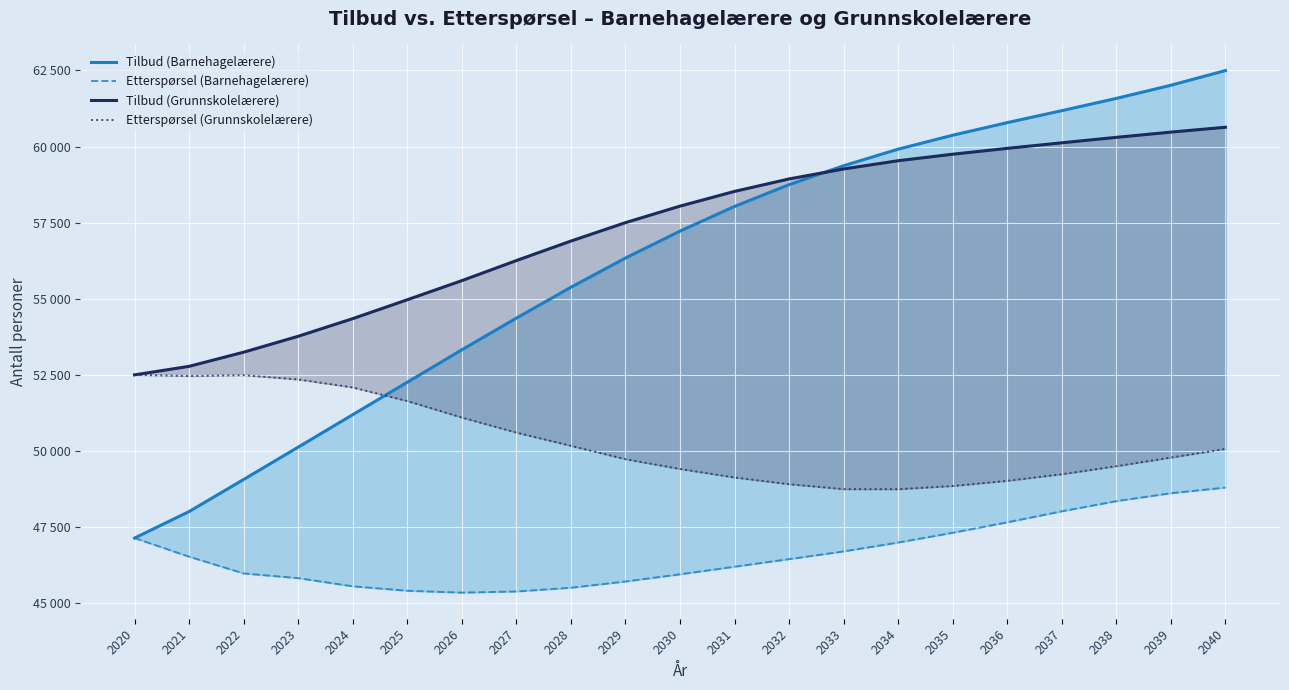

How many distinct data groups are displayed?

4